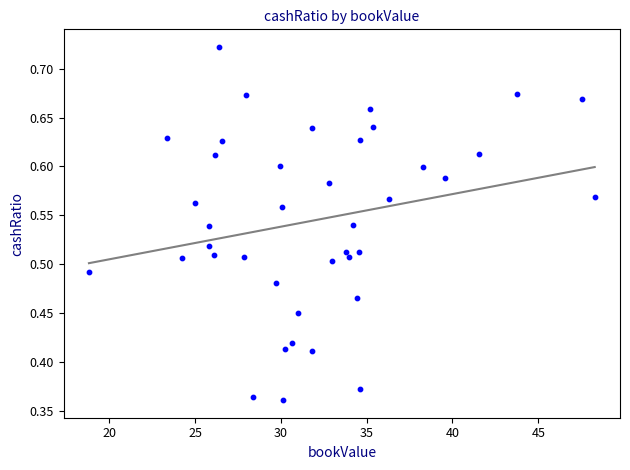

What is the range of X values (max minus min)?

29.5